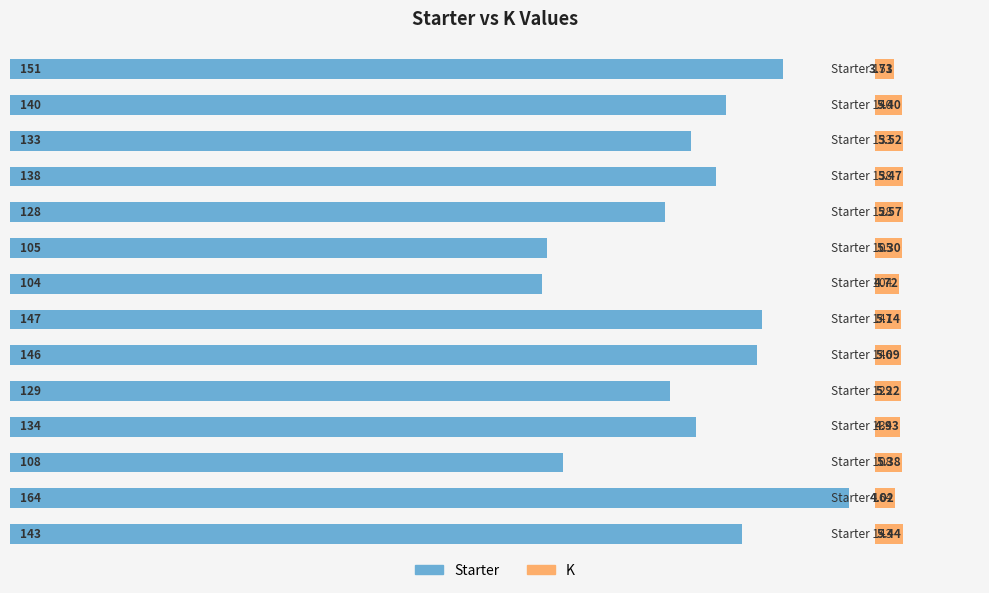

What is the total value across all series at 2?

138.5